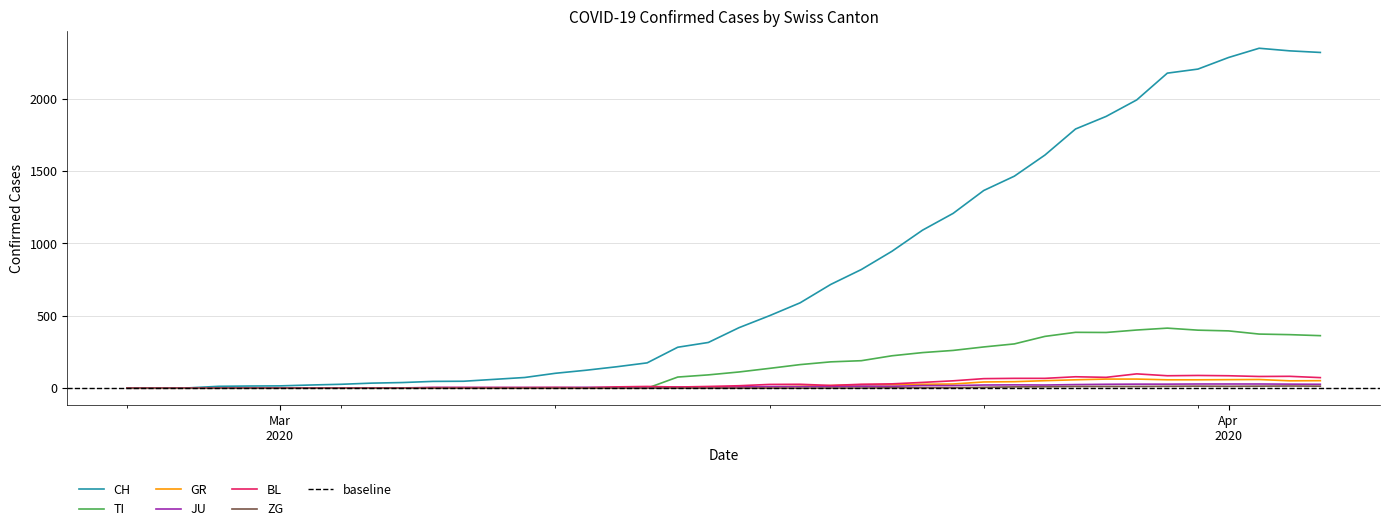

The value of JU at 2020-02-27 is 1. True or false?

True